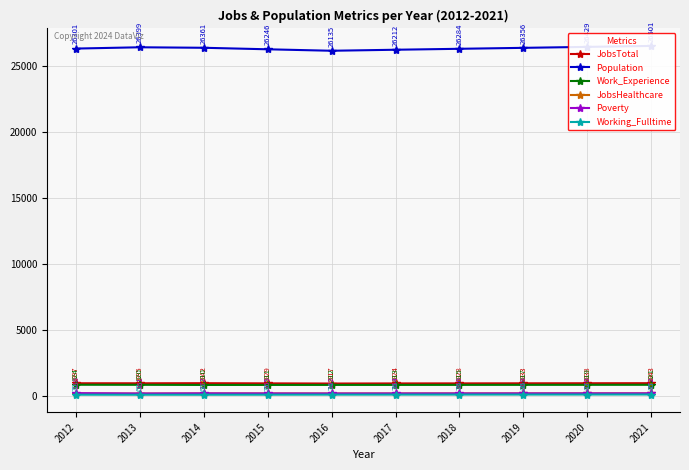

True or false: JobsHealthcare has more than 1 points higher than both neighbors.

False